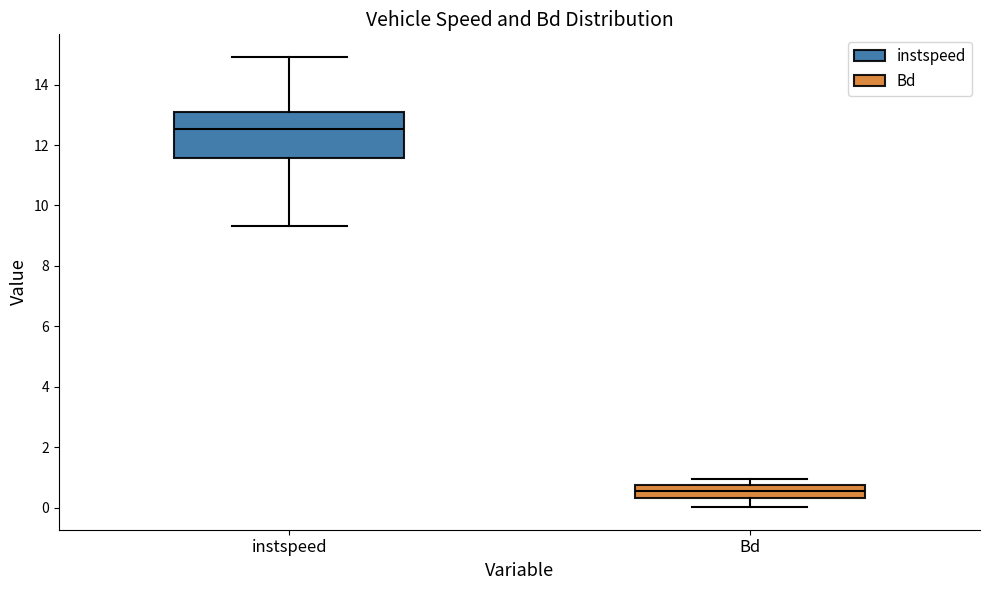

Reading left to right, read every box against the y-axis: the position of its median line, the range the box covers, and the ends of its whiskers. The values are not printed on the chart, so give them approximately, as read against the axis.

instspeed: median 12.6, box 11.6 to 13.0, whiskers 9.4 to 15.0
Bd: median 0.6, box 0.4 to 0.8, whiskers 0.0 to 1.0